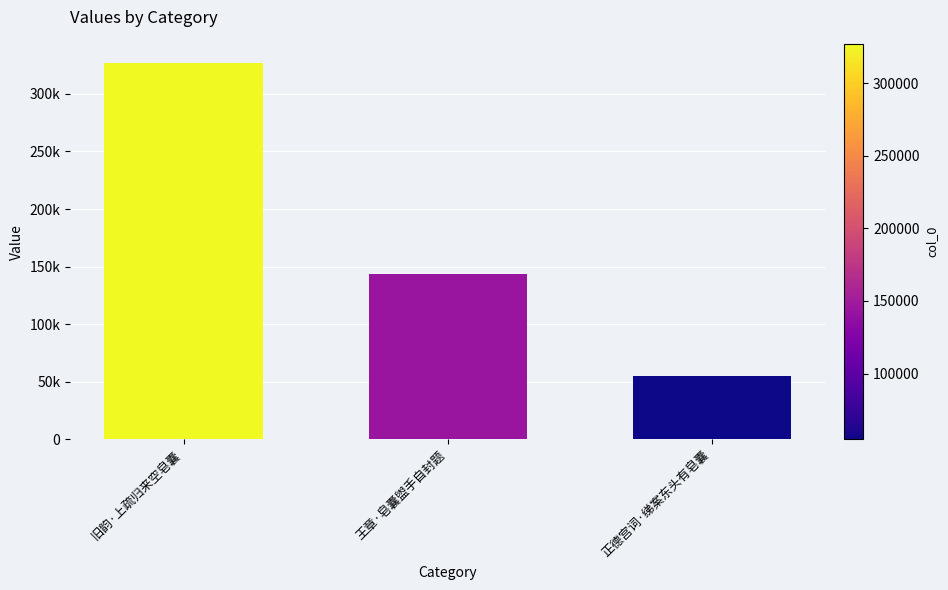

What is the greatest value displayed?

327108